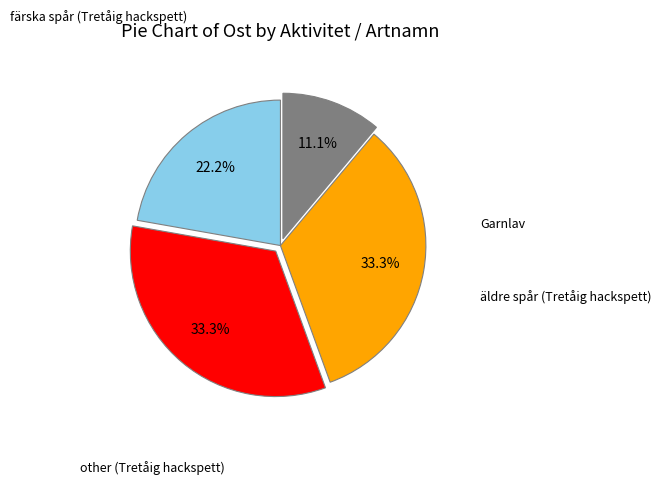

How many slices are in this pie chart?

4